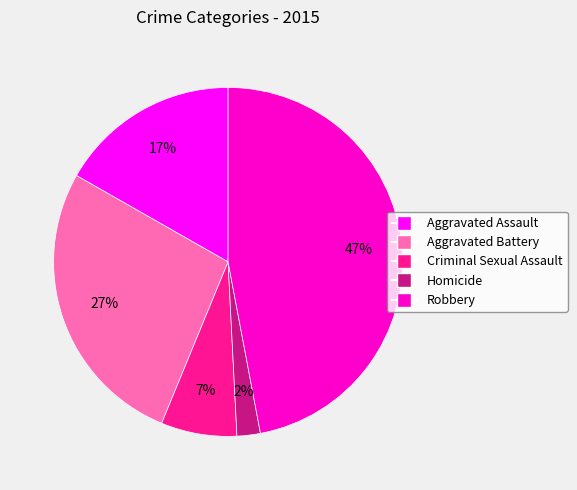

Count the number of slices in the pie.

5